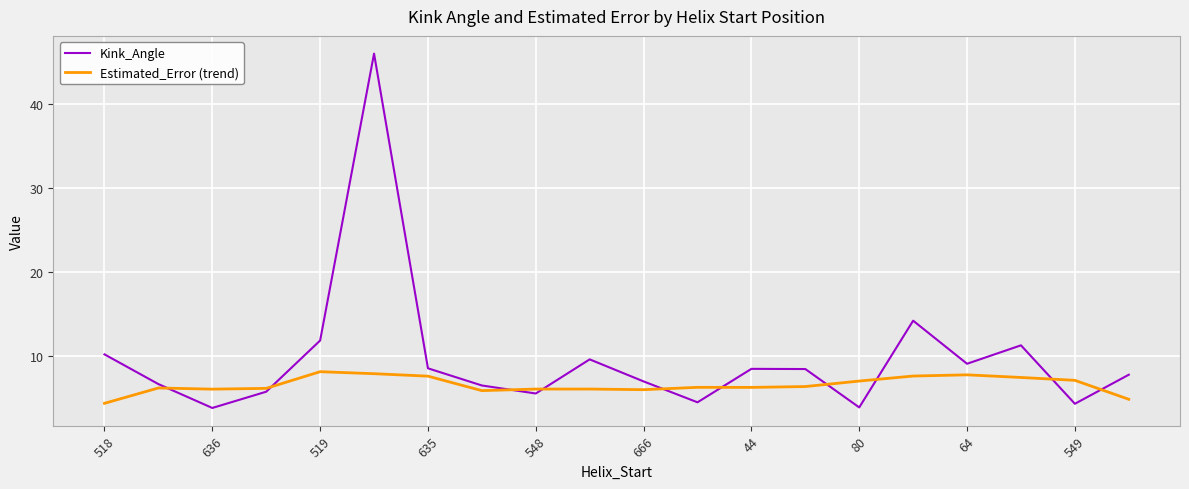

List the series in order of their peak value, highest first.

Kink_Angle, Estimated_Error (trend)